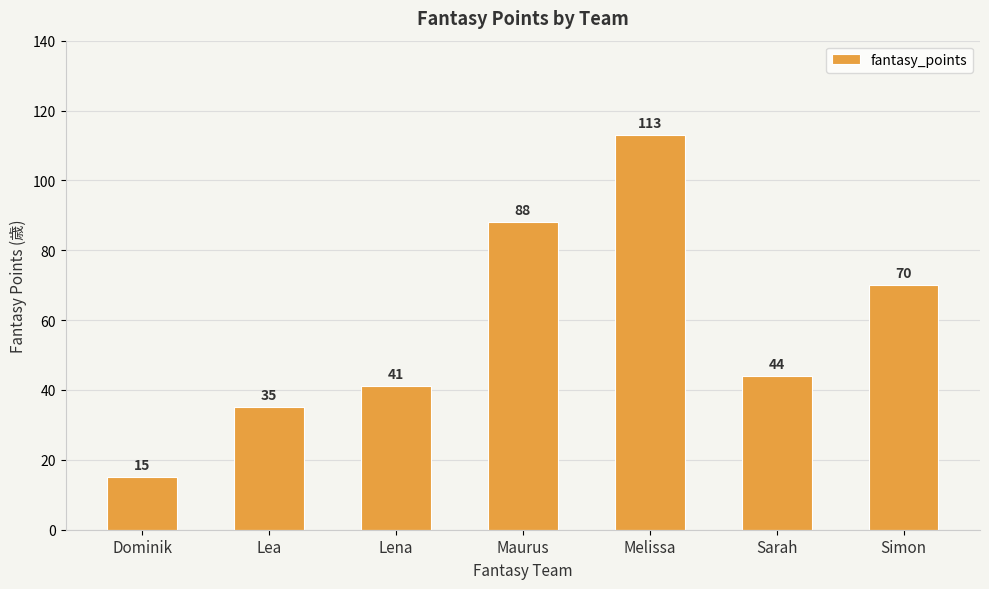

What is the change in value from Dominik to Sarah?

+29